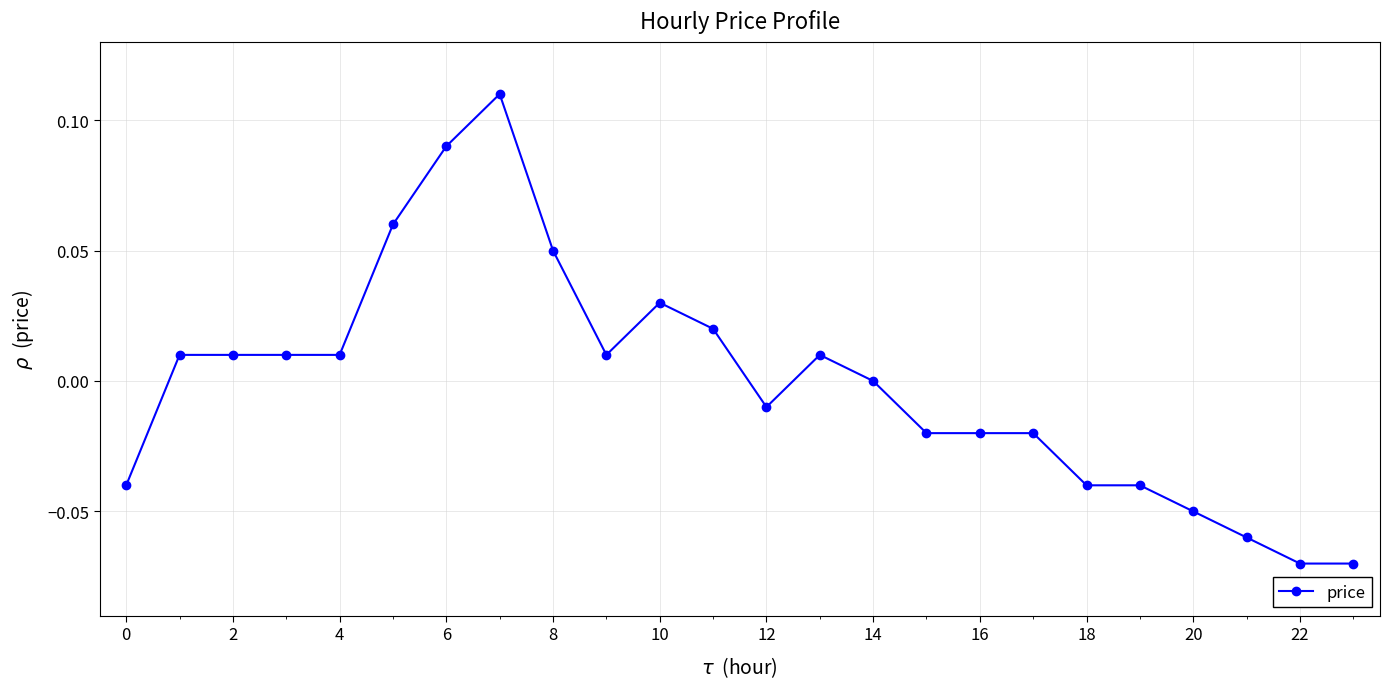

Count the number of categories in the chart.

24